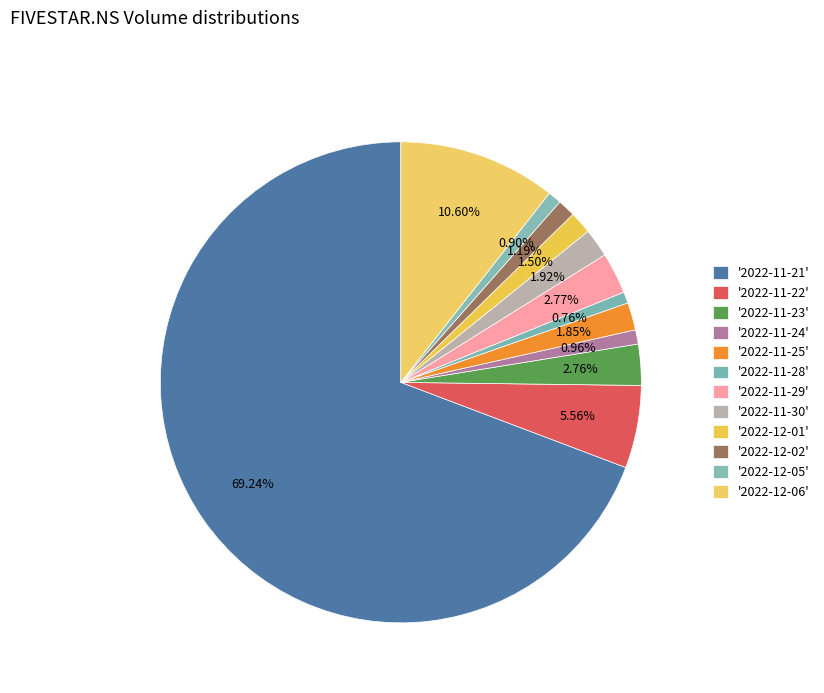

Which category accounts for the majority?

2022-11-21